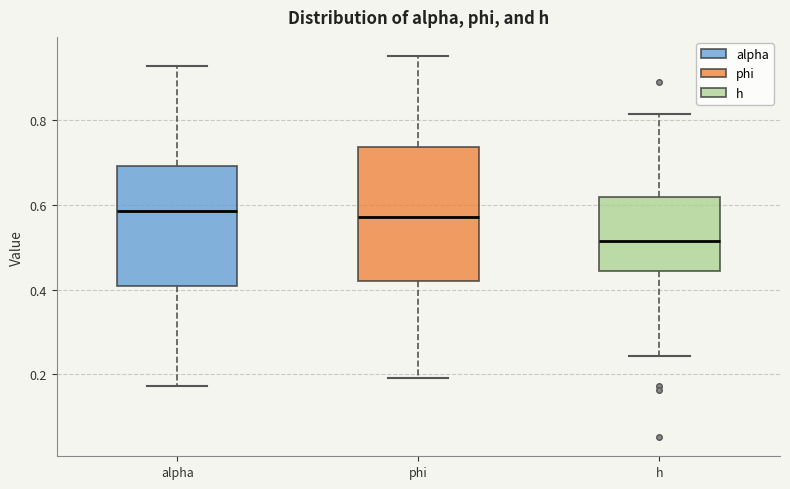

Where is the upper edge of the box for phi on the y-axis? The values are not printed on the chart, so give them approximately, as read against the axis.

0.74